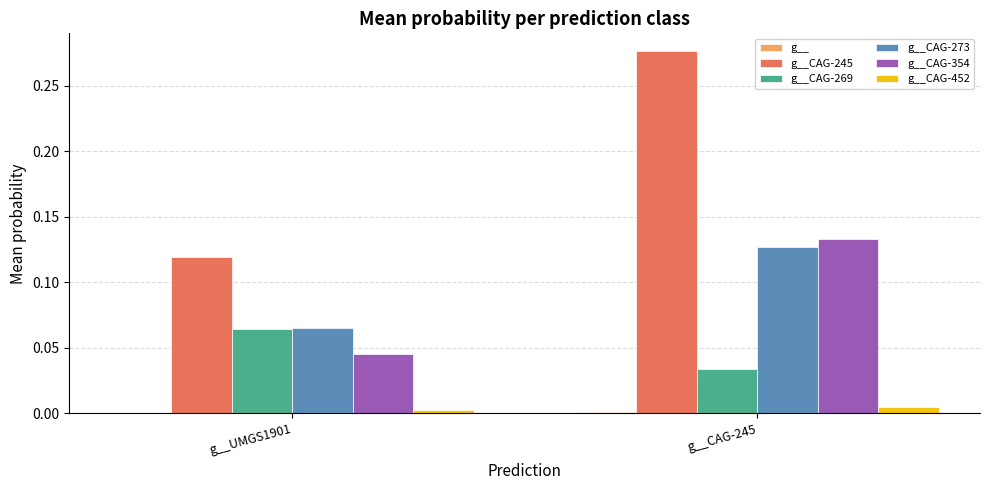

Which series has the largest total across all categories?

g__CAG-245